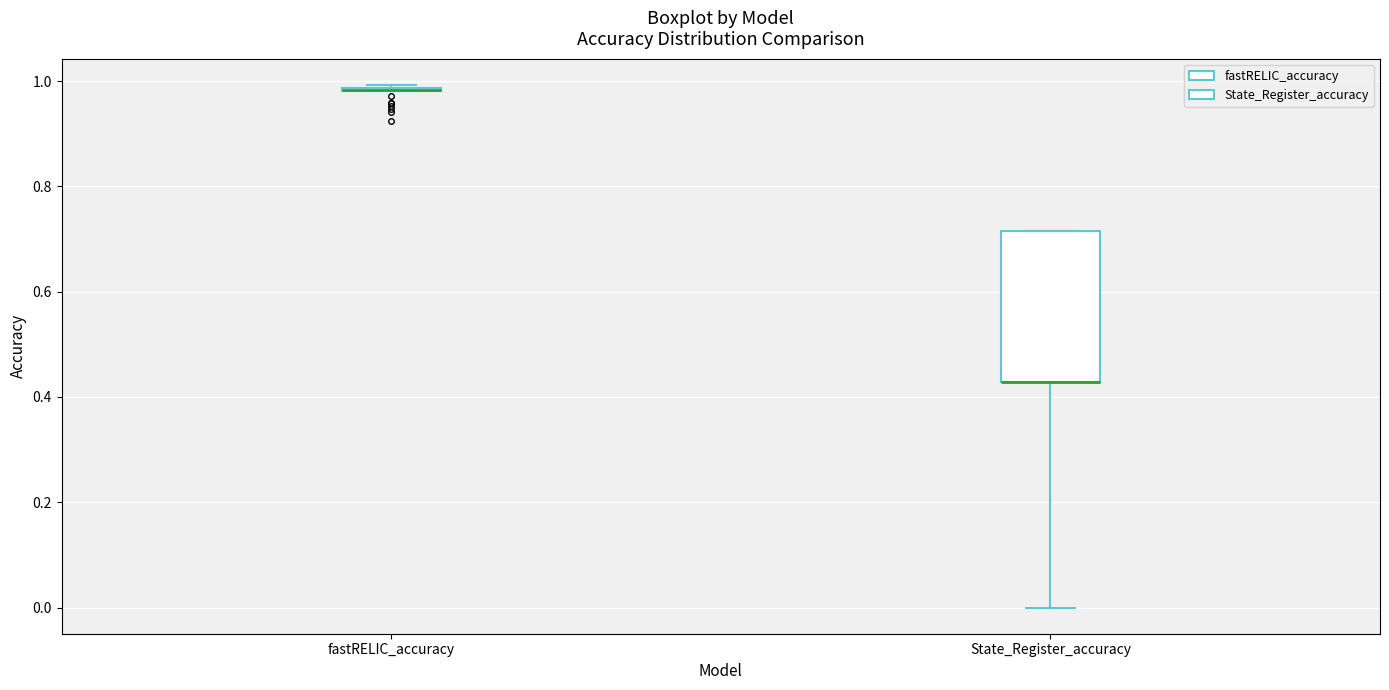

Reading left to right, transcribe this box plot: for each box, give where its median line is, the range the box spans, and where its two whiskers end, as read against the y-axis. The values are not printed on the chart, so give them approximately, as read against the axis.

fastRELIC_accuracy: box collapsed to a line at 0.98, whiskers 0.98 to 1.00
State_Register_accuracy: median 0.42 (drawn on the box's lower edge), box 0.42 to 0.72, whiskers 0.00 to 0.72